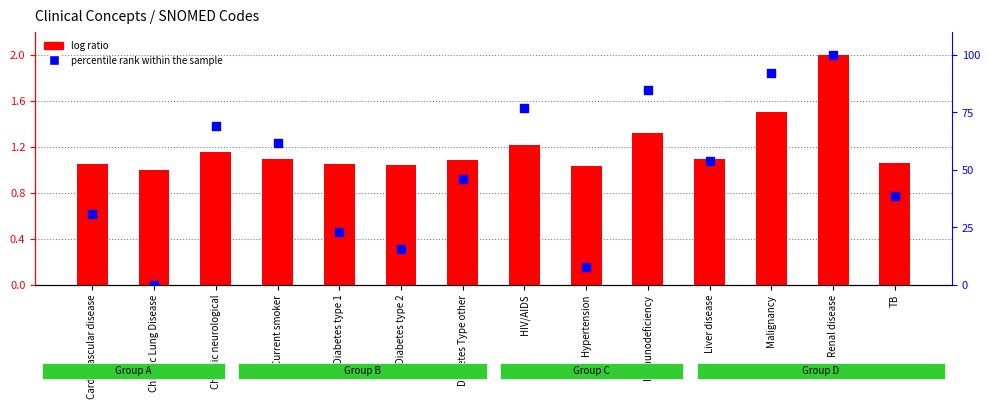

What is the total value across all series at HIV/AIDS?

78.1